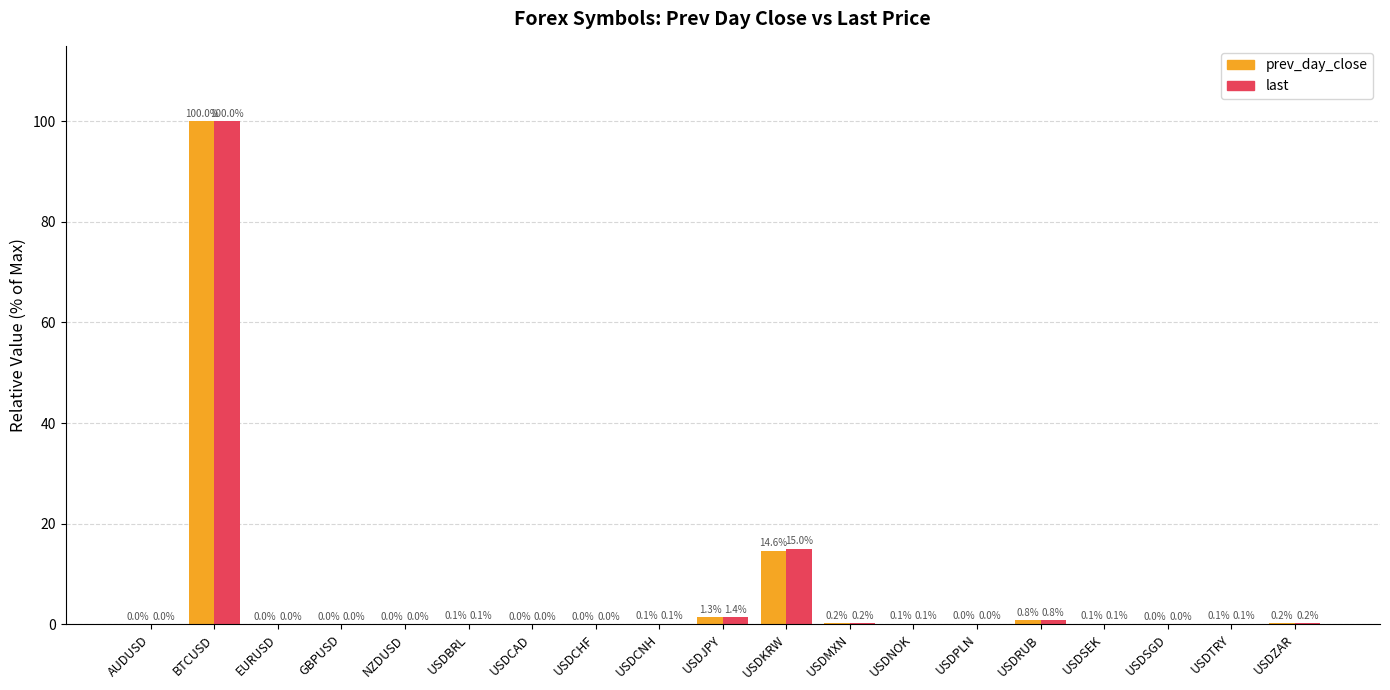

What is the maximum value shown in the chart?

100.0